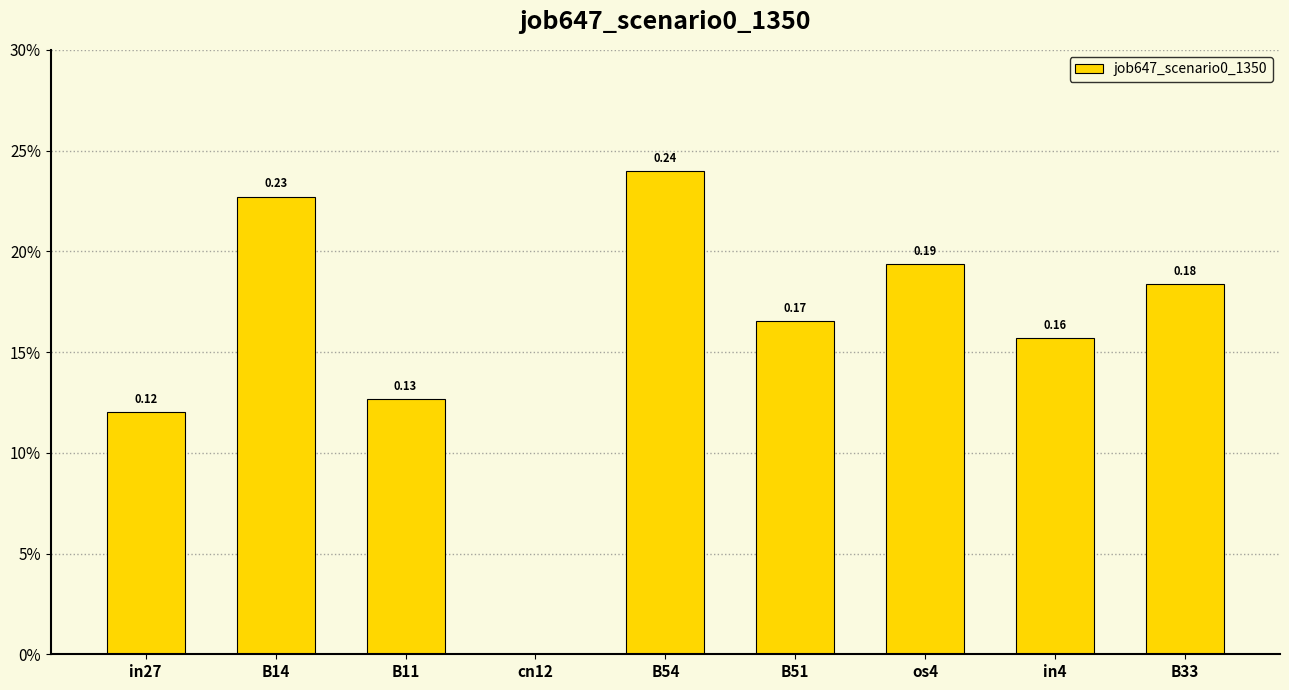

Rank the categories by value from lowest to highest.

cn12, in27, B11, in4, B51, B33, os4, B14, B54